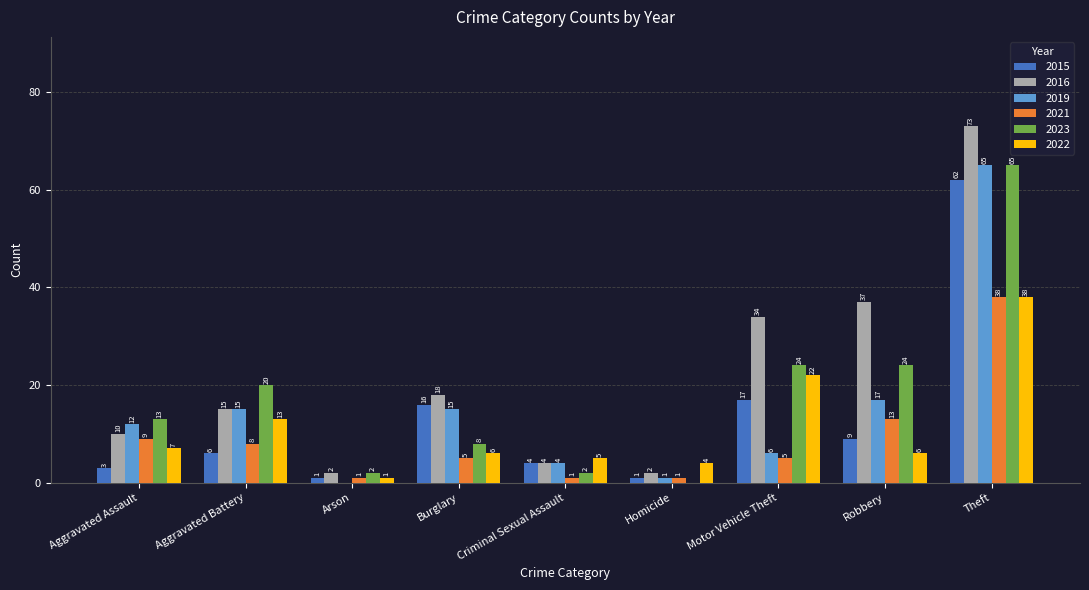

Reading right to left, list all the values displayed in this chart.

2015: 62	9	17	1	4	16	1	6	3
2016: 73	37	34	2	4	18	2	15	10
2019: 65	17	6	1	4	15	0	15	12
2021: 38	13	5	1	1	5	1	8	9
2023: 65	24	24	0	2	8	2	20	13
2022: 38	6	22	4	5	6	1	13	7